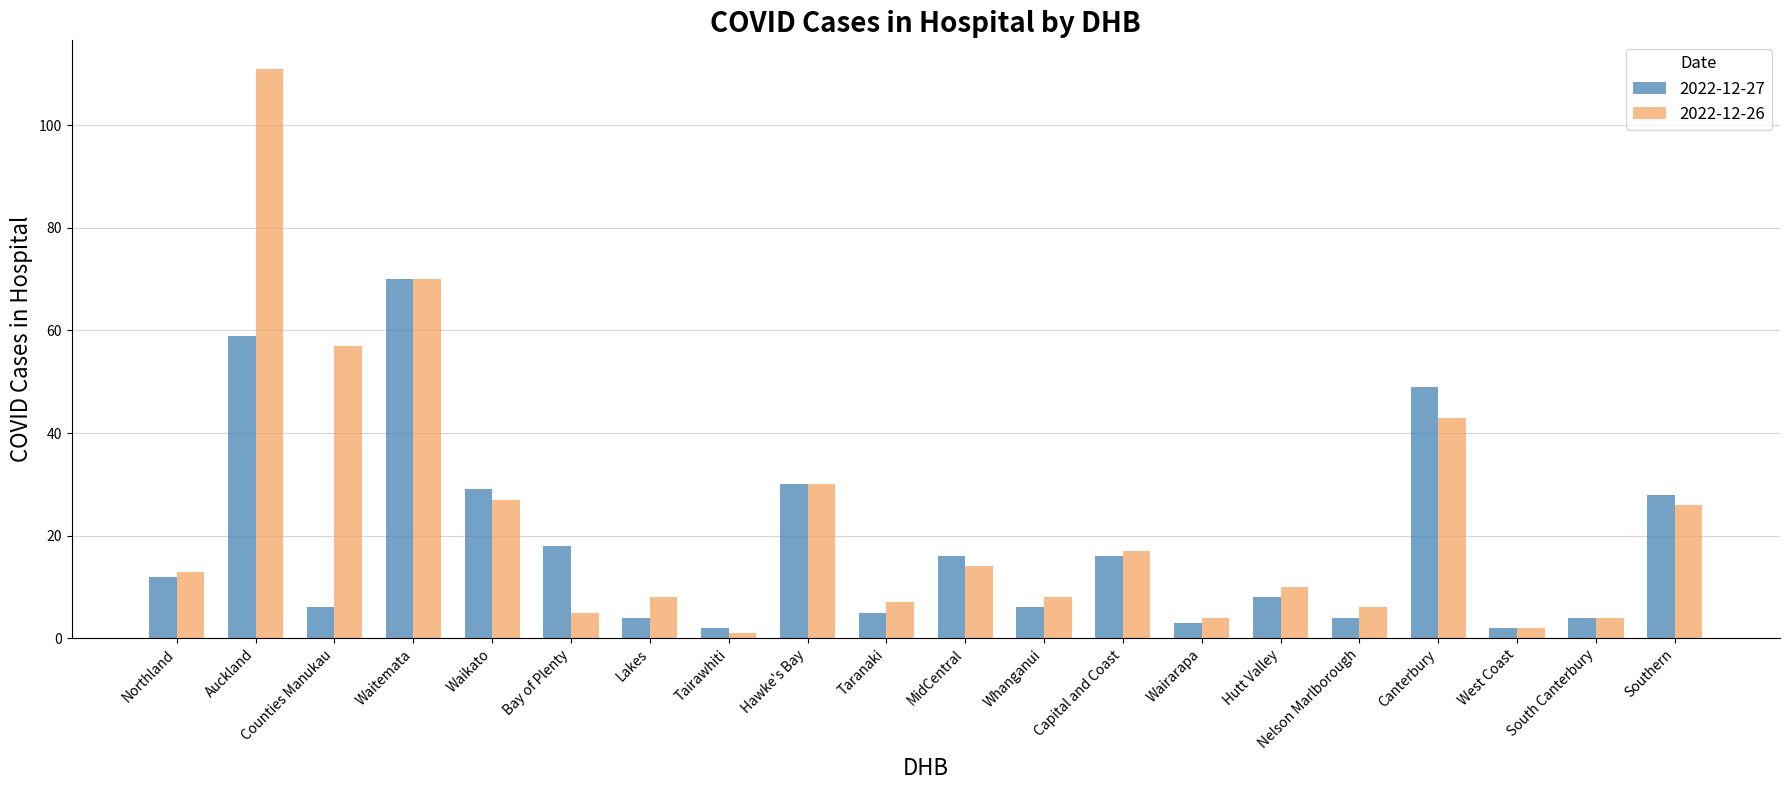

Which series has the largest range (max minus min)?

2022-12-26